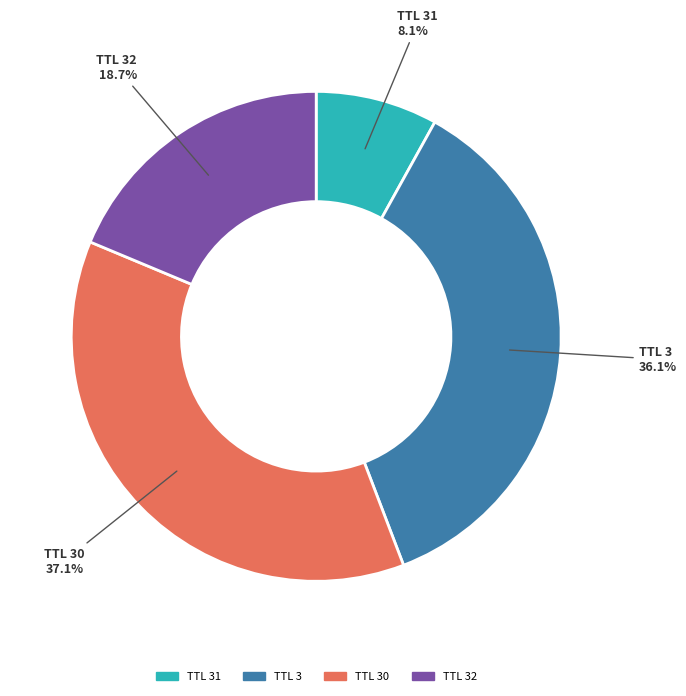

Is there a majority slice in this chart?

No